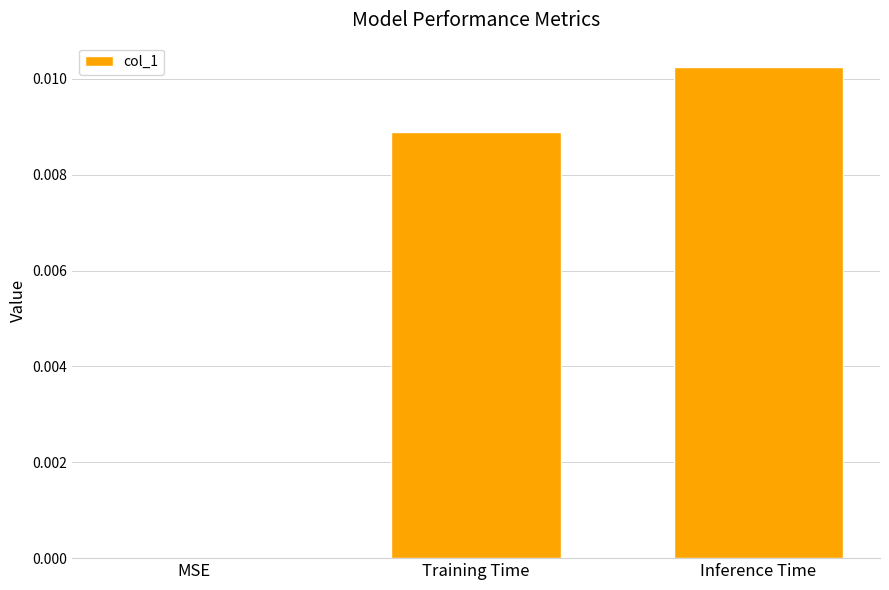

Which label corresponds to the largest value in the chart?

Inference Time